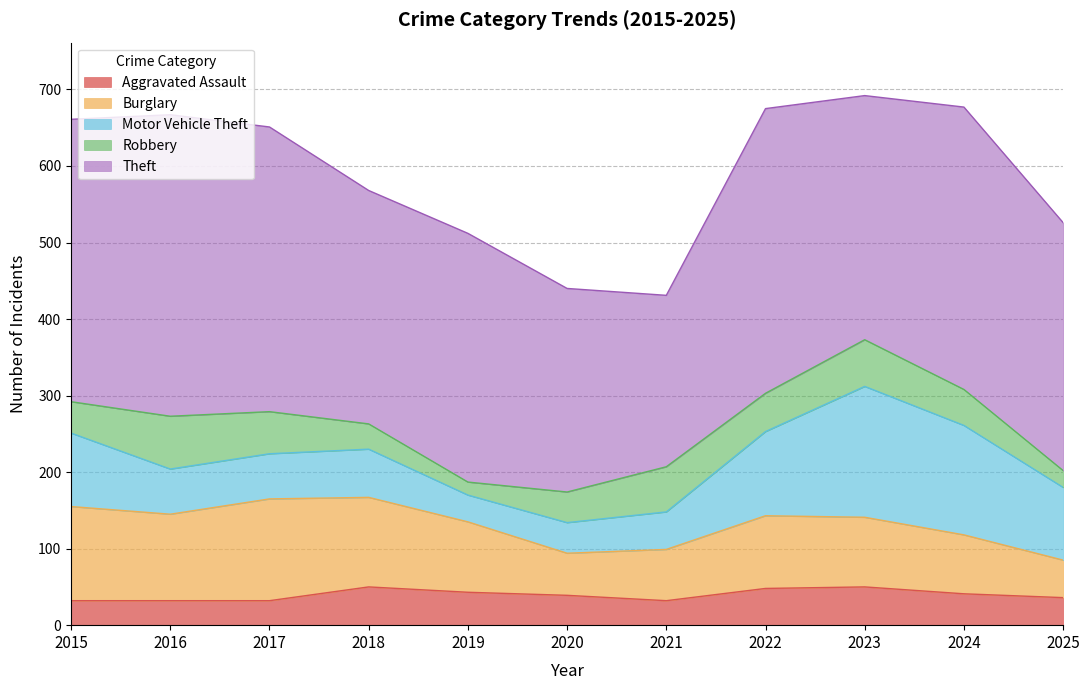

Is it true that Aggravated Assault equals 41 at 2024?

True